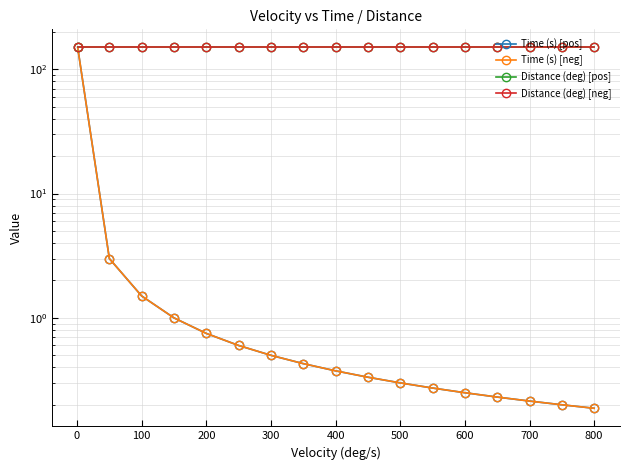

What are all the series names shown in the legend?

Time (s) [pos], Time (s) [neg], Distance (deg) [pos], Distance (deg) [neg]